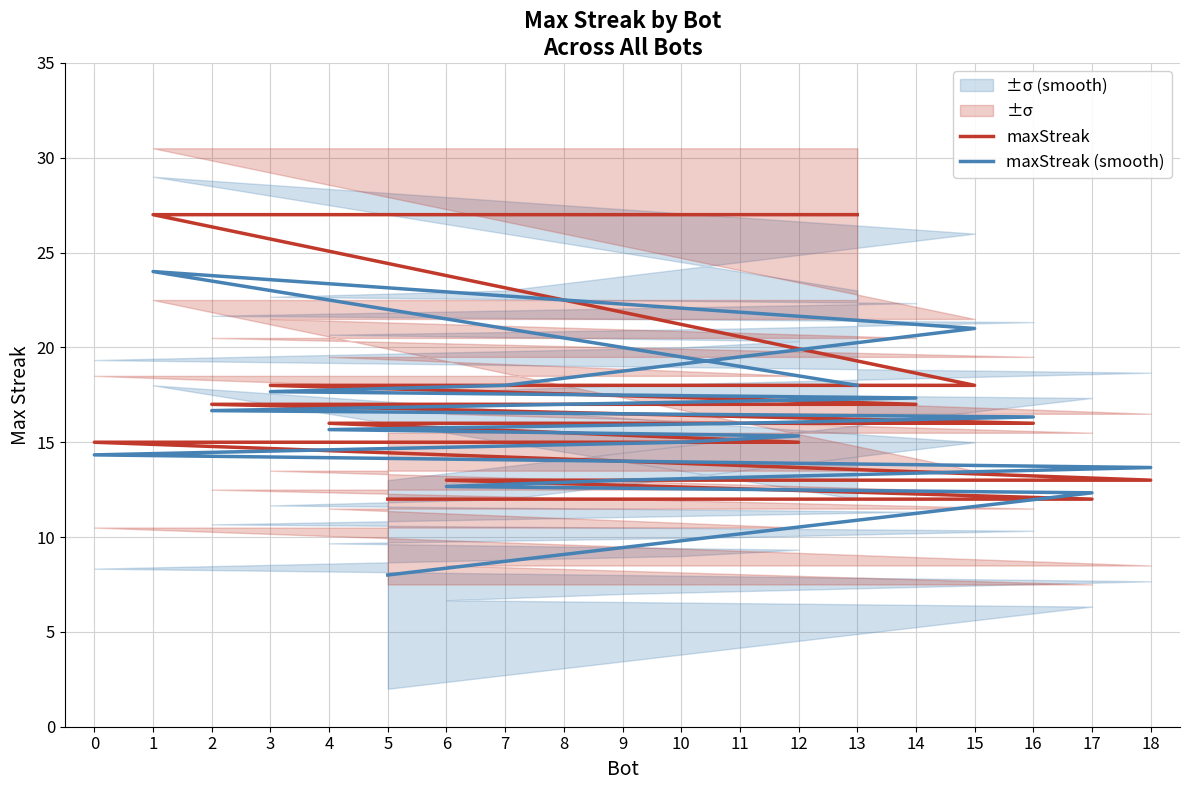

Is this an area chart (filled region under the line)?

No